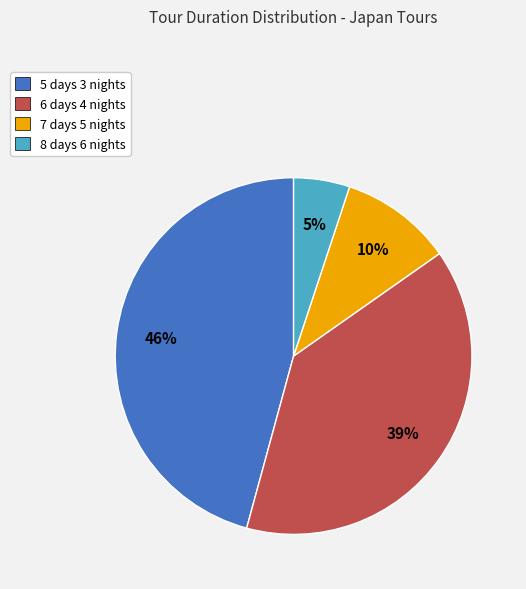

Is there any slice that represents more than half of the pie?

No